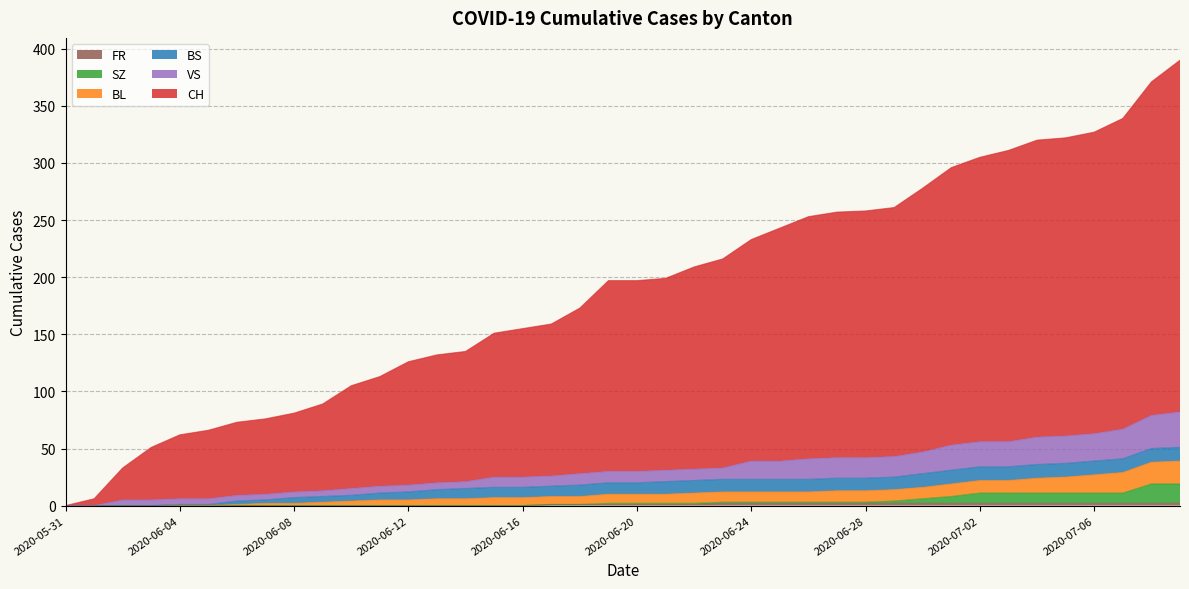

Between 2020-06-20 and 2020-06-05, which is larger?

2020-06-20